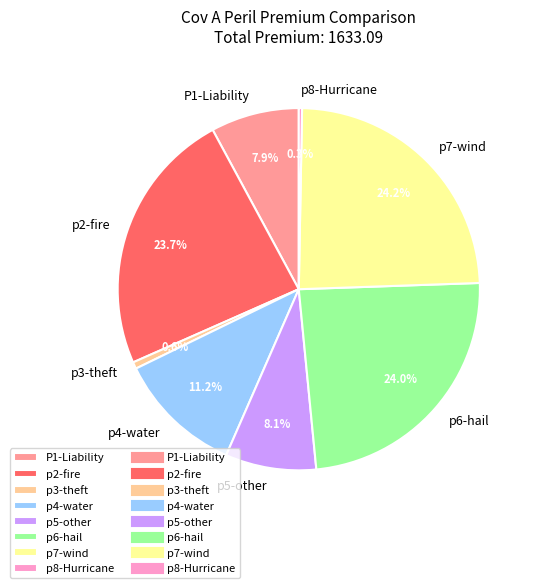

What percentage is the p7-wind slice, to the nearest percent?

24%